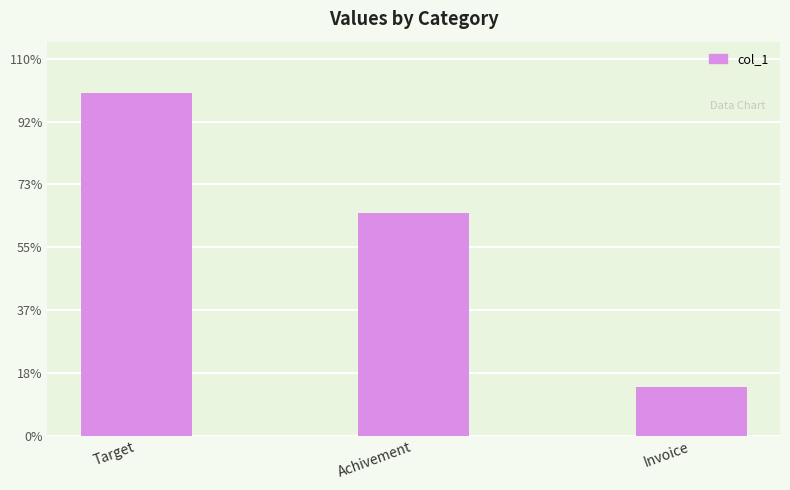

What is the value of the 2nd bar from the left?

13041253.3